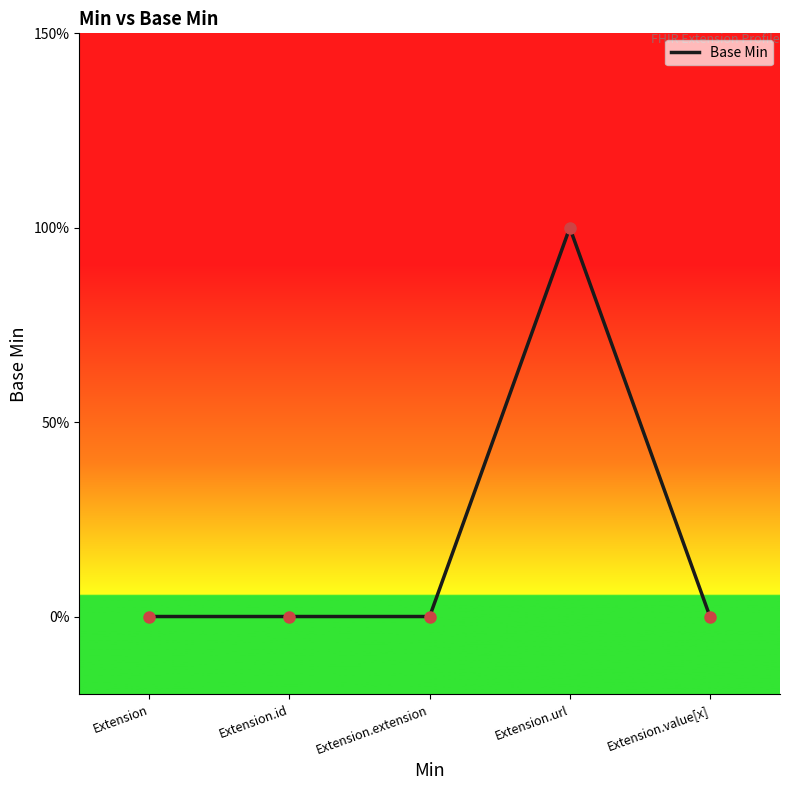

List the labels in order of value, smallest first.

Extension, Extension.id, Extension.extension, Extension.value[x], Extension.url